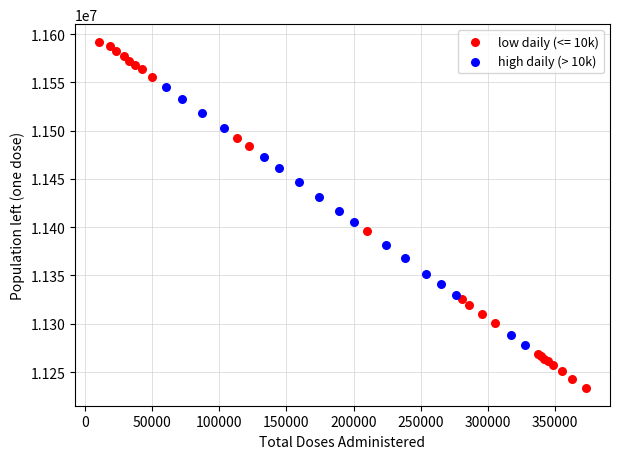

Which series has the largest Y range (max minus min)?

low daily (<= 10k)